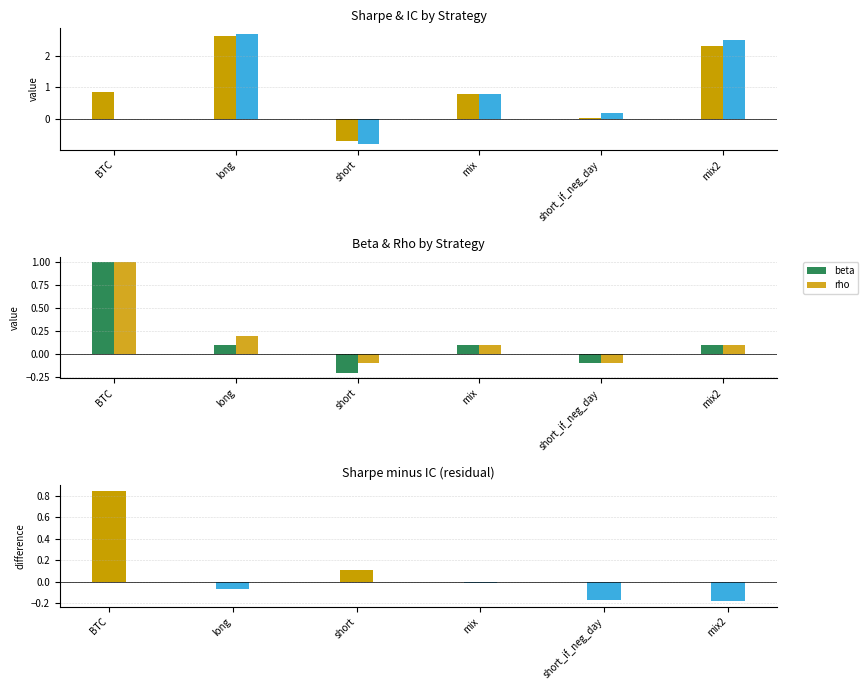

How many negative values does the sharpe series have?

1